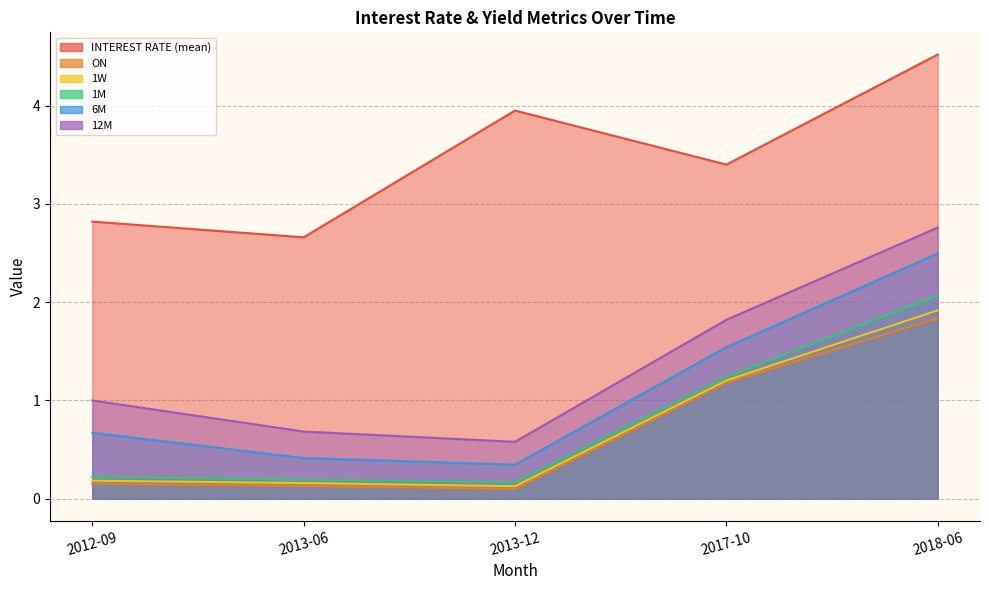

What is the difference between the highest and lowest values at 2013-06?

2.5